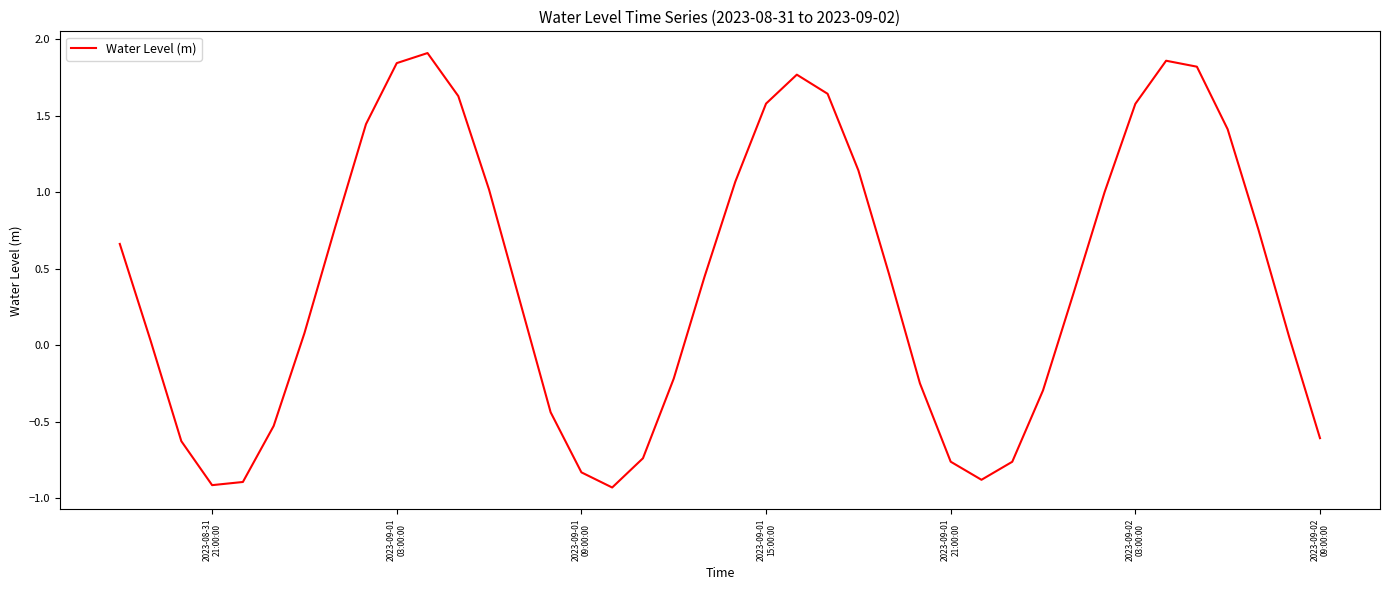

What is the minimum value shown in the chart?

-0.9